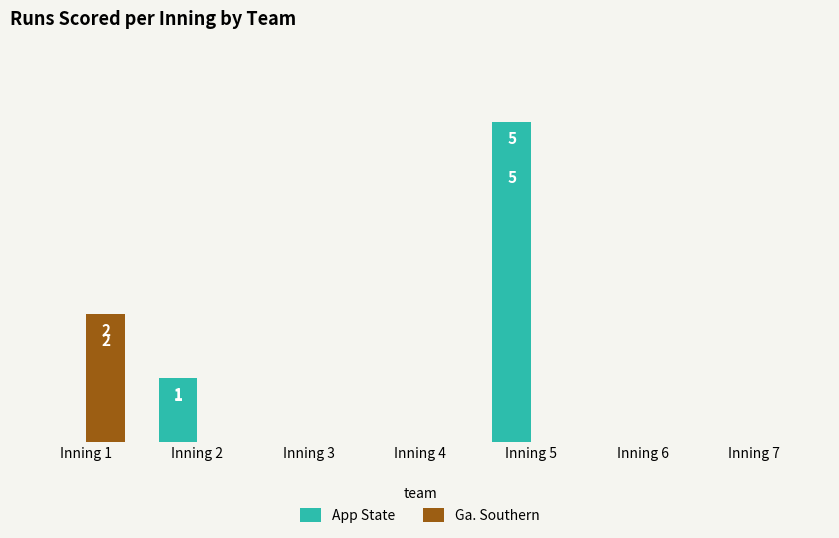

What is the average value of the App State series?

1